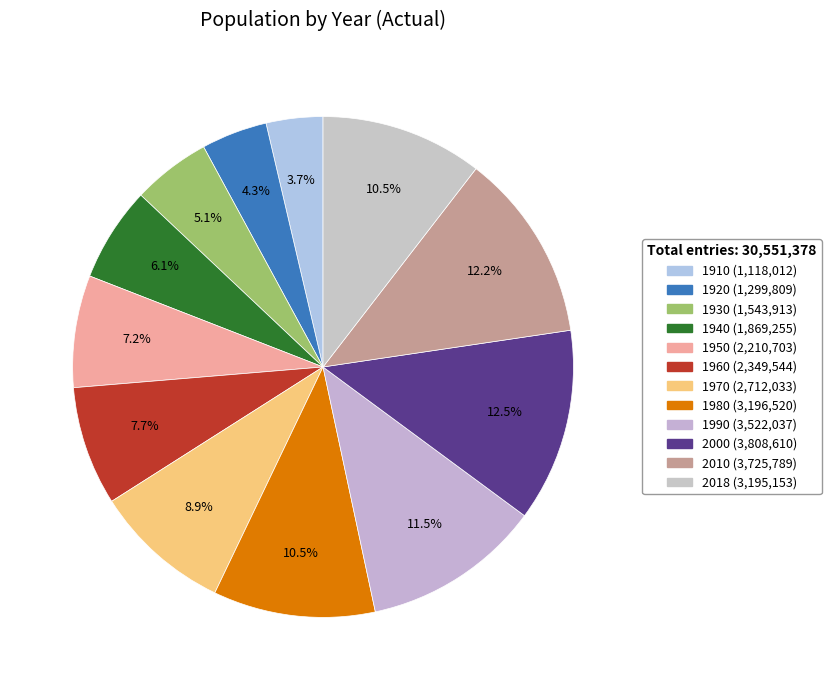

Count the number of slices in the pie.

12